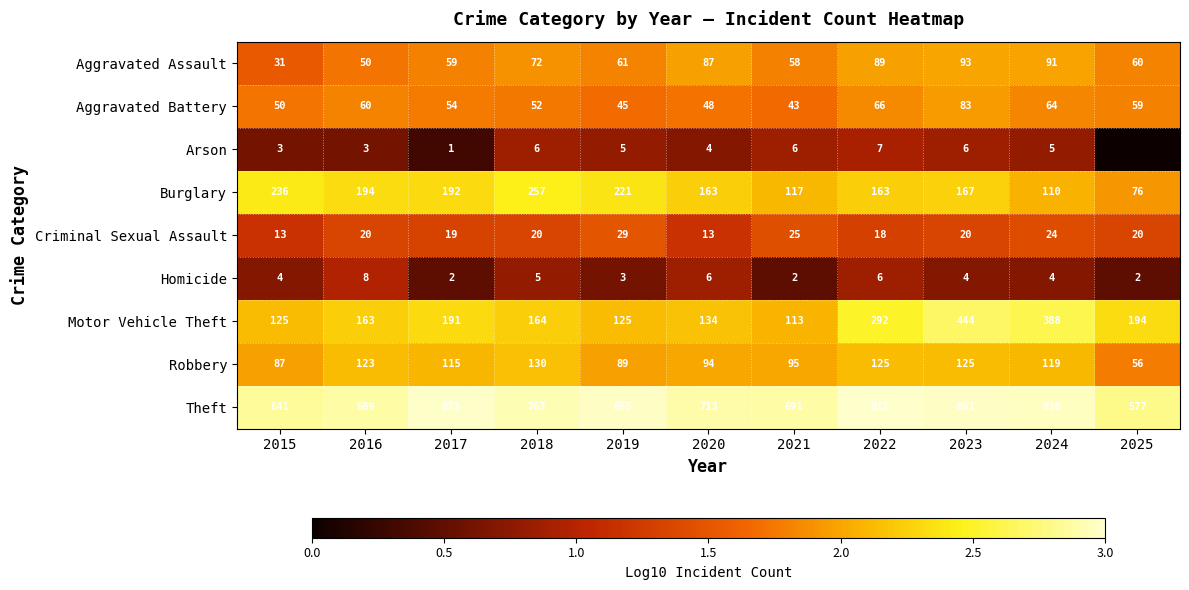

The value of Criminal Sexual Assault at 2023 is 9. True or false?

False